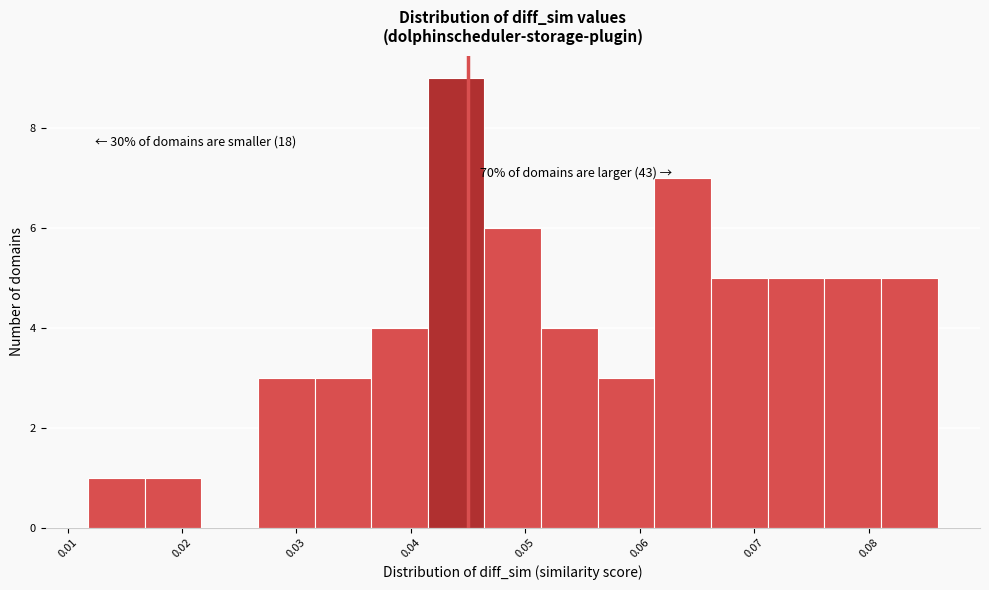

Which range on the x-axis has the tallest bar?

0.041 to 0.046